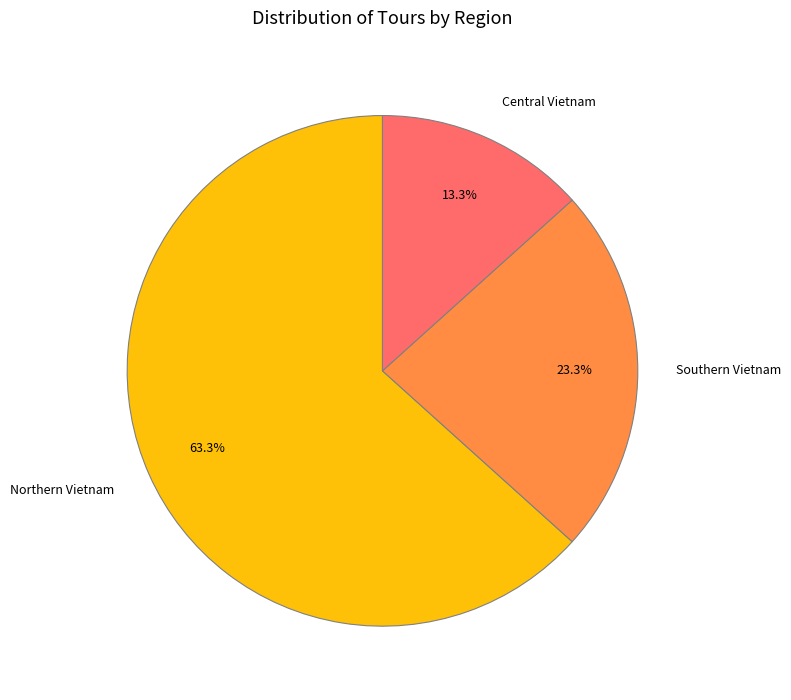

To the nearest percent, what is the difference between the Northern Vietnam and Southern Vietnam slice percentages?

40%